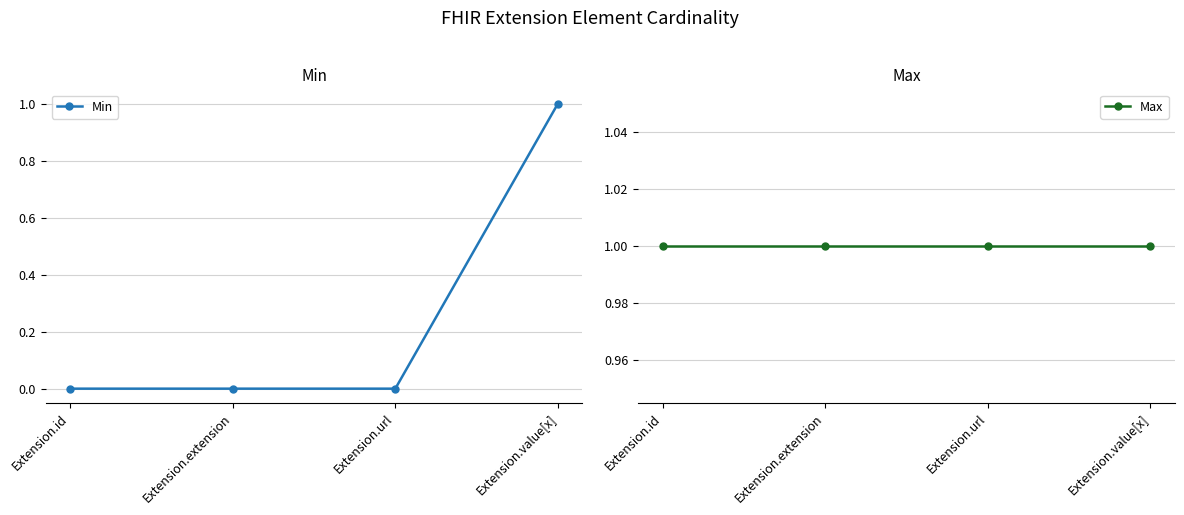

Is this an area chart (filled region under the line)?

No